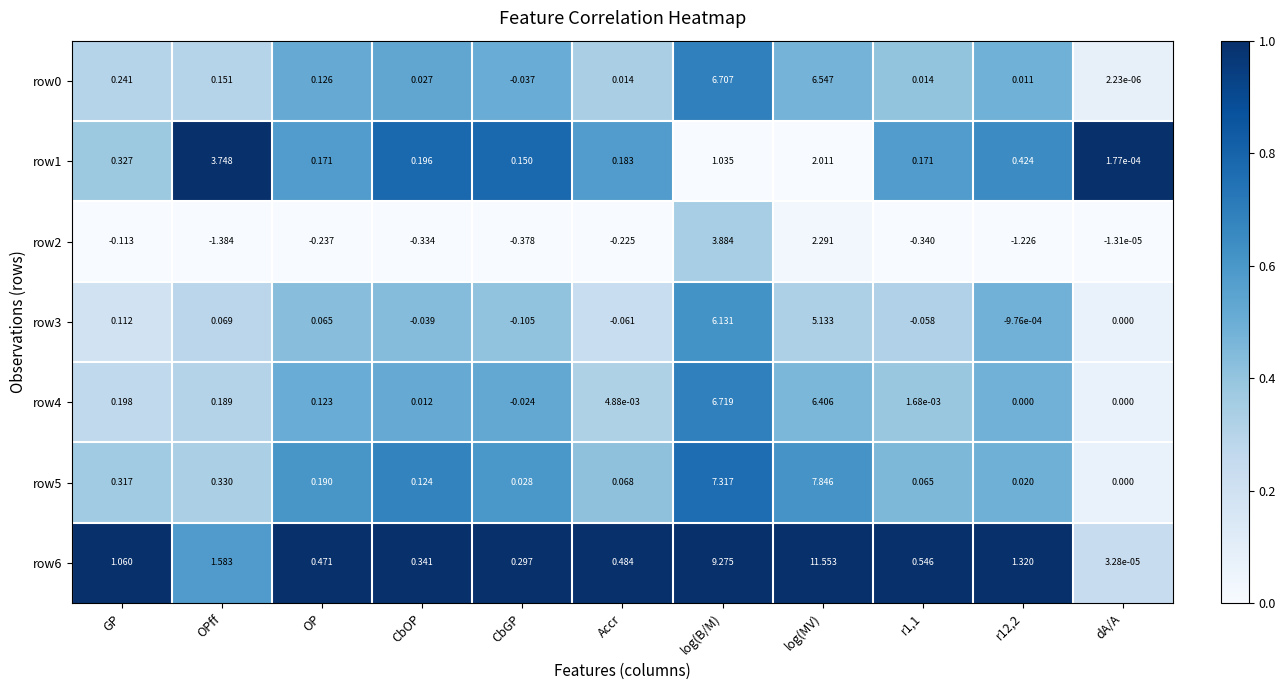

Which category has the lowest value in the row5 series?

dA/A